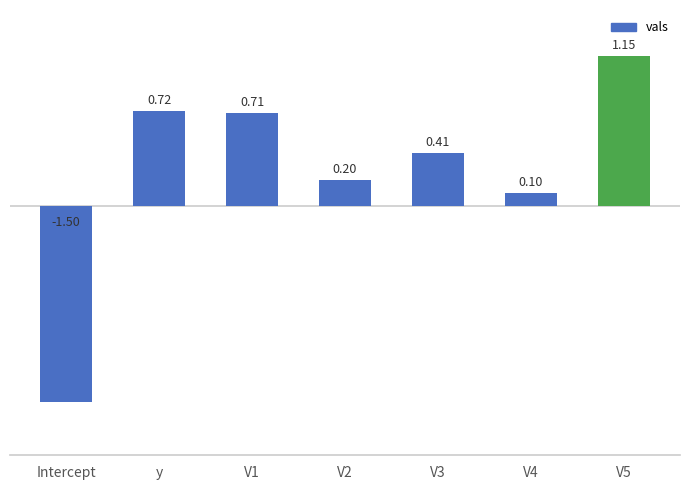

At which category does the chart reach its minimum across all series?

Intercept